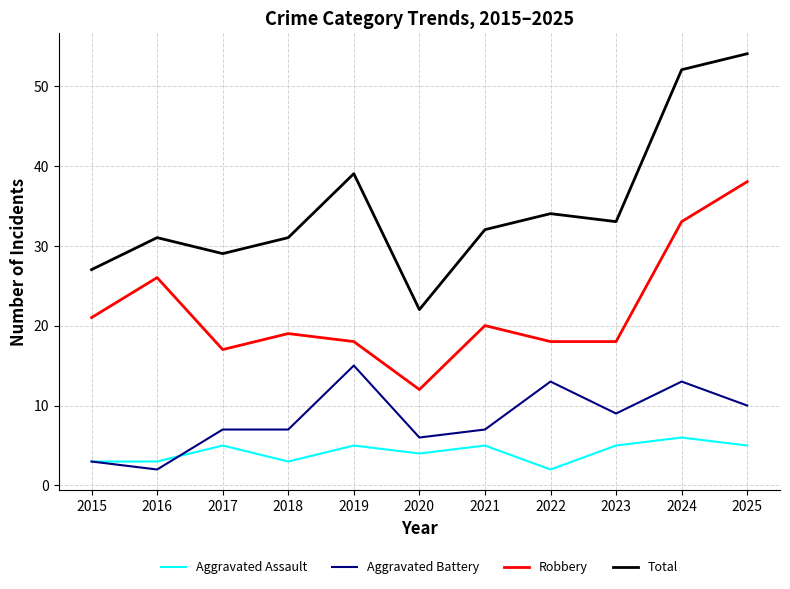

Reading right to left, extract all data points from this chart.

Aggravated Assault: 5	6	5	2	5	4	5	3	5	3	3
Aggravated Battery: 10	13	9	13	7	6	15	7	7	2	3
Robbery: 38	33	18	18	20	12	18	19	17	26	21
Total: 54	52	33	34	32	22	39	31	29	31	27